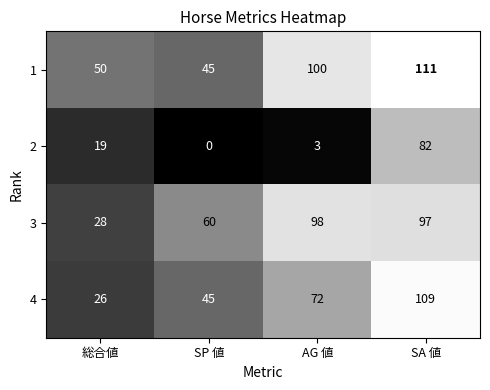

Which series has the largest total across all categories?

1